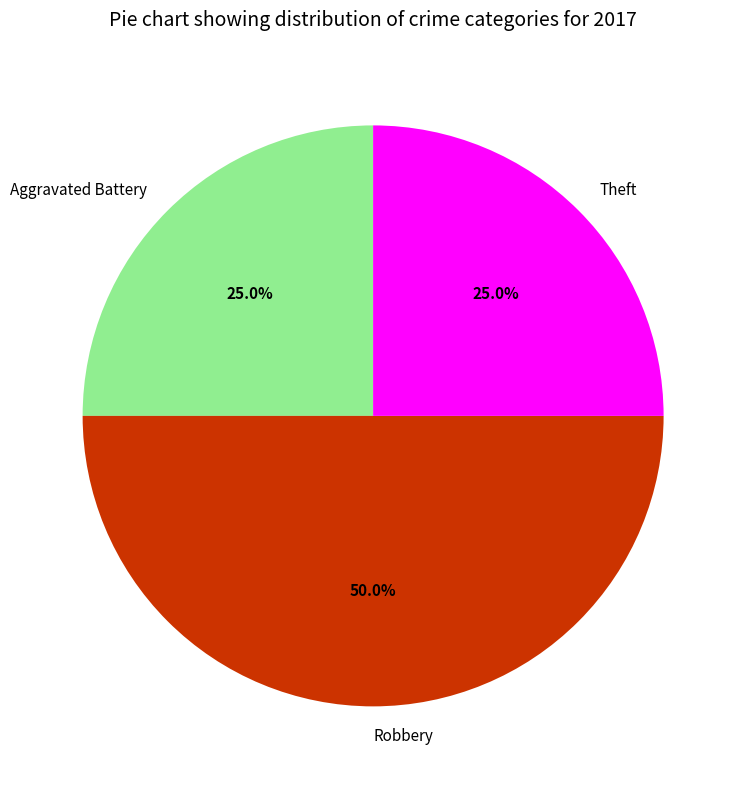

What percentage is the Aggravated Battery slice, to the nearest percent?

25%